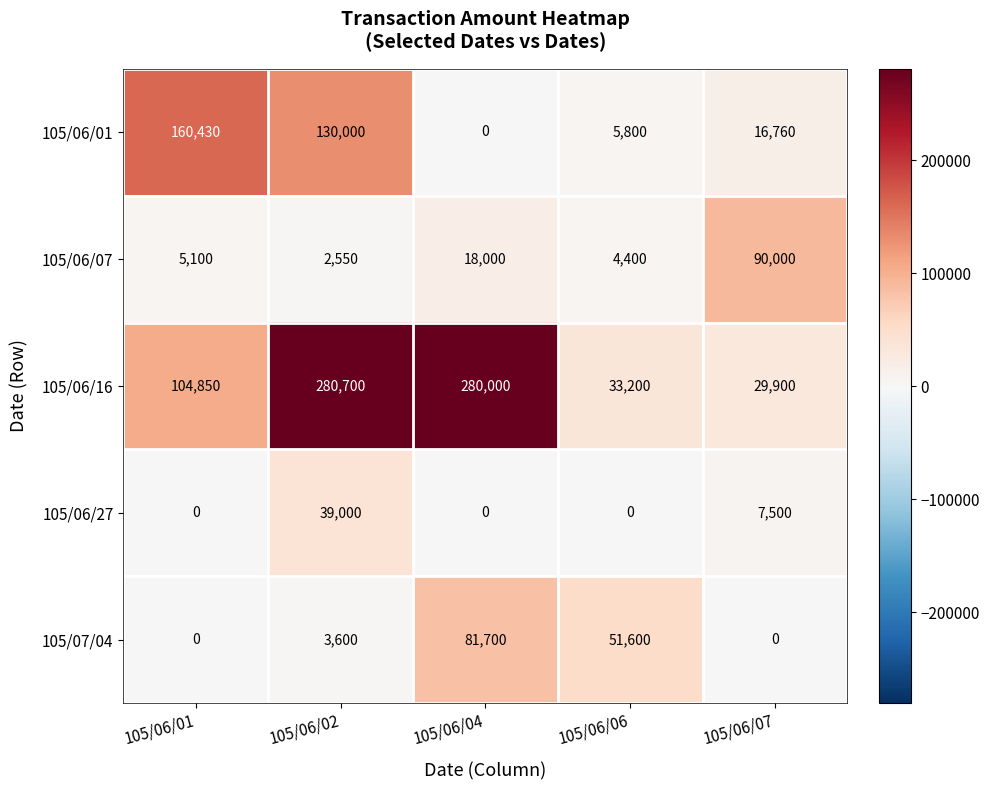

Between 105/06/04 and 105/06/06, which series saw the biggest shift?

105/06/16